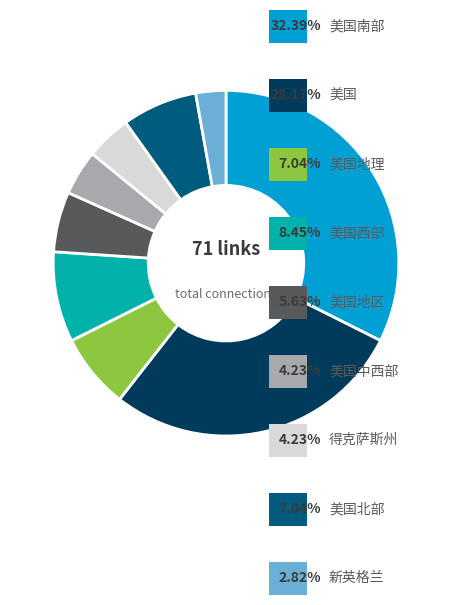

Is there any slice that represents more than half of the pie?

No